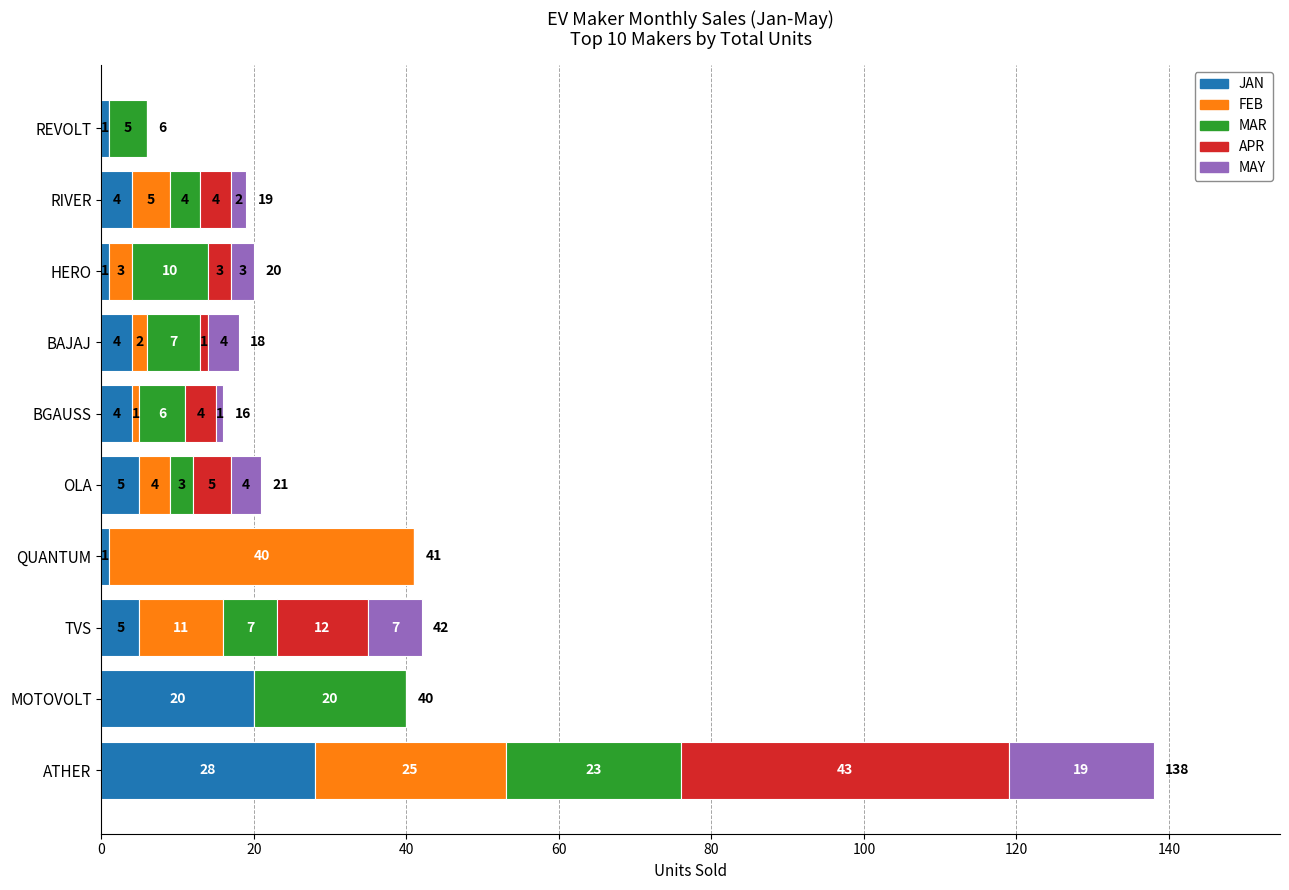

How many data points does each series have?

10